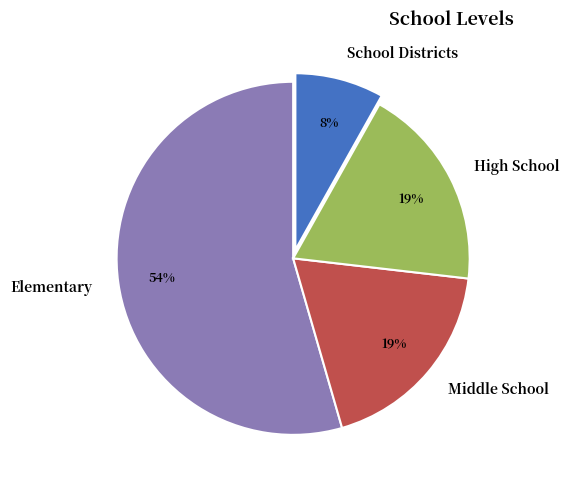

Which category has the smallest portion of the pie?

School Districts